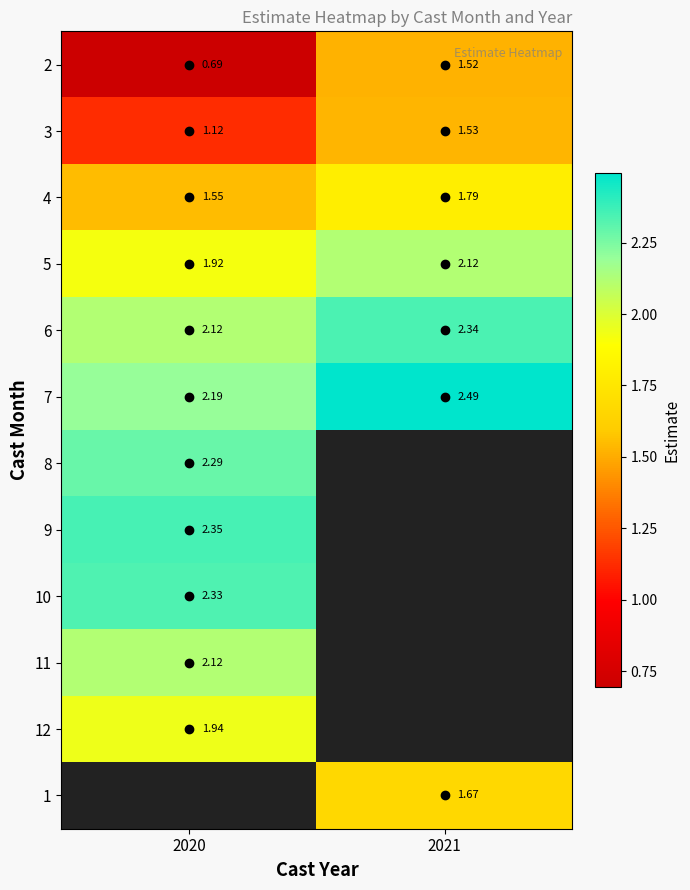

List the labels in order of 10 value, smallest first.

2020, 2021